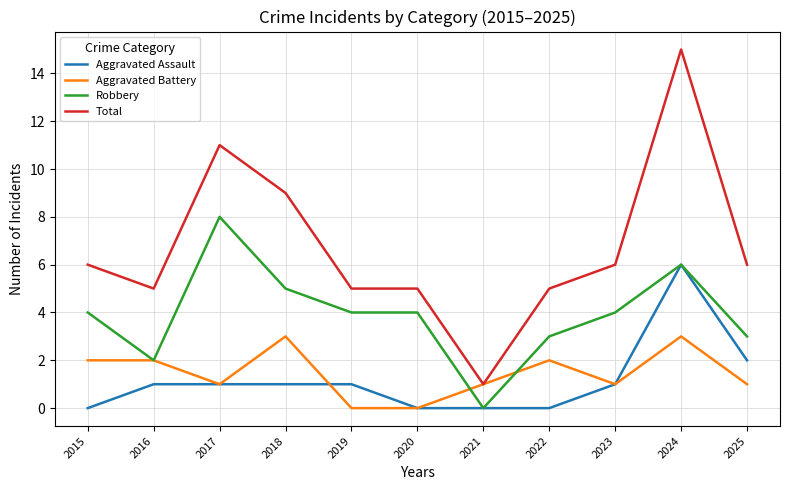

Reading left to right, transcribe all the data shown in this chart.

Aggravated Assault: 0	1	1	1	1	0	0	0	1	6	2
Aggravated Battery: 2	2	1	3	0	0	1	2	1	3	1
Robbery: 4	2	8	5	4	4	0	3	4	6	3
Total: 6	5	11	9	5	5	1	5	6	15	6